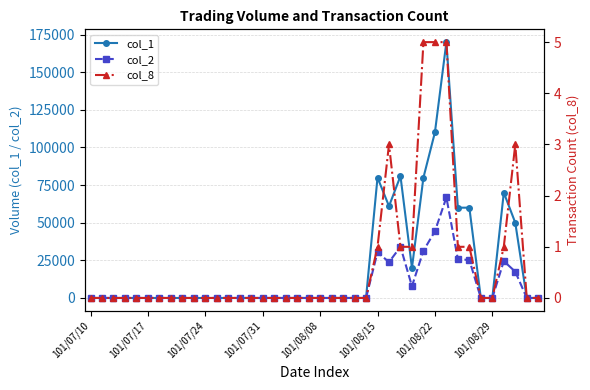

Rank the series at 27 from lowest to highest value.

col_8, col_2, col_1